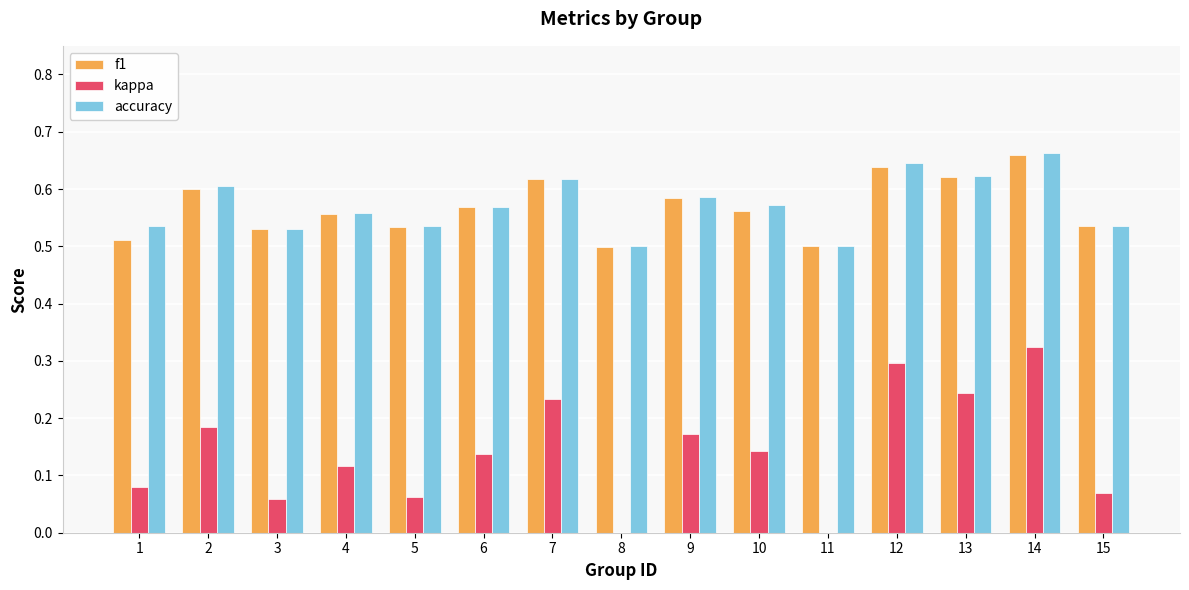

How many data points does each series have?

15